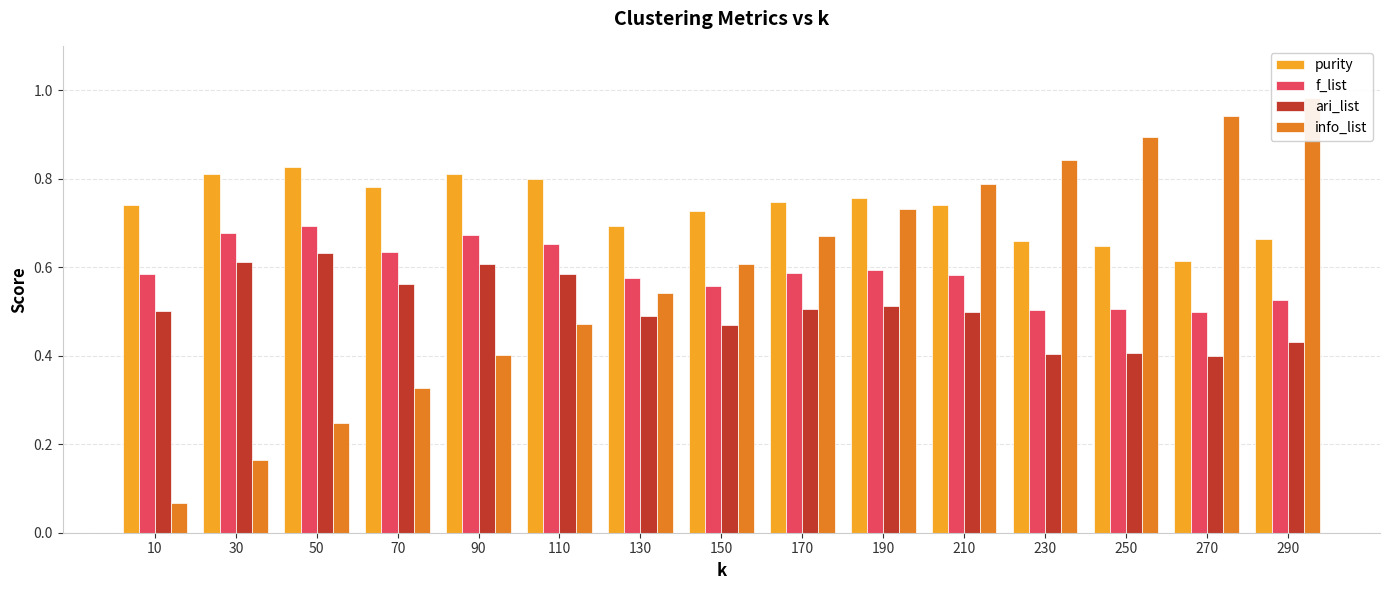

Between 110 and 170, which series saw the biggest shift?

info_list